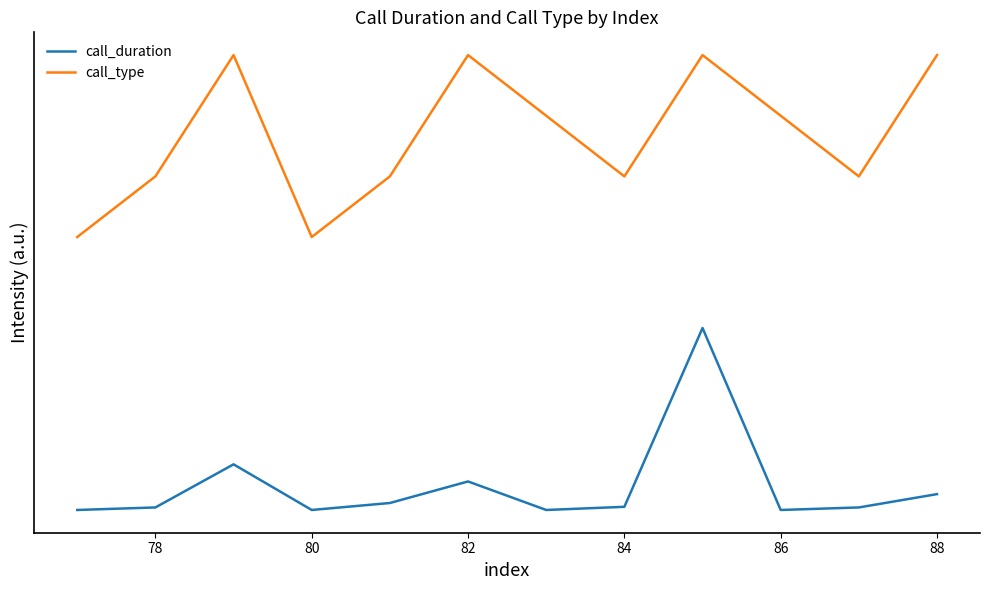

What are all the series names shown in the legend?

call_duration, call_type